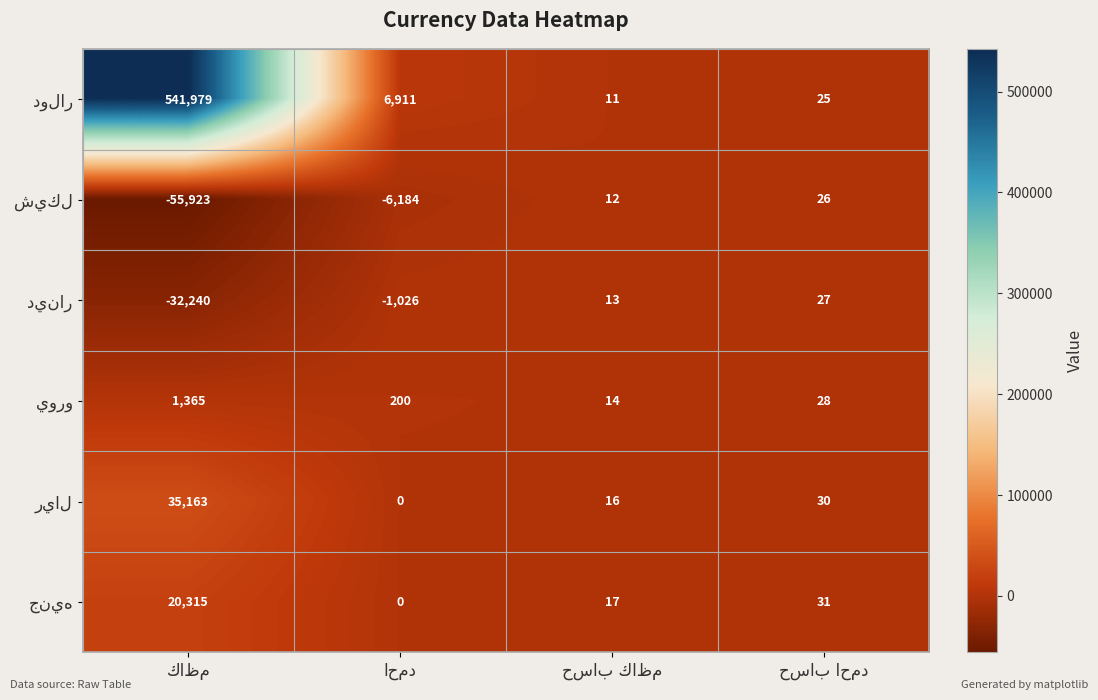

Count the number of categories in the chart.

4